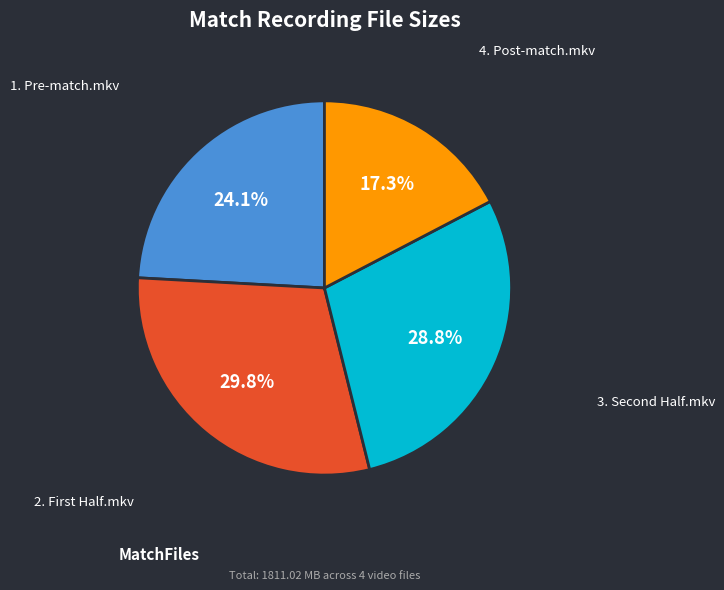

Count the number of slices in the pie.

4